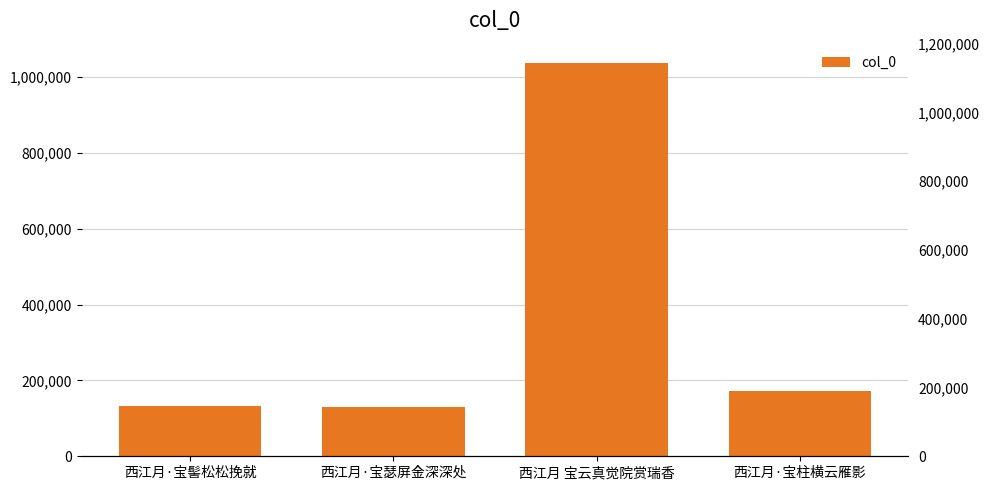

What position from the left is 西江月·宝瑟屏金深深处?

2